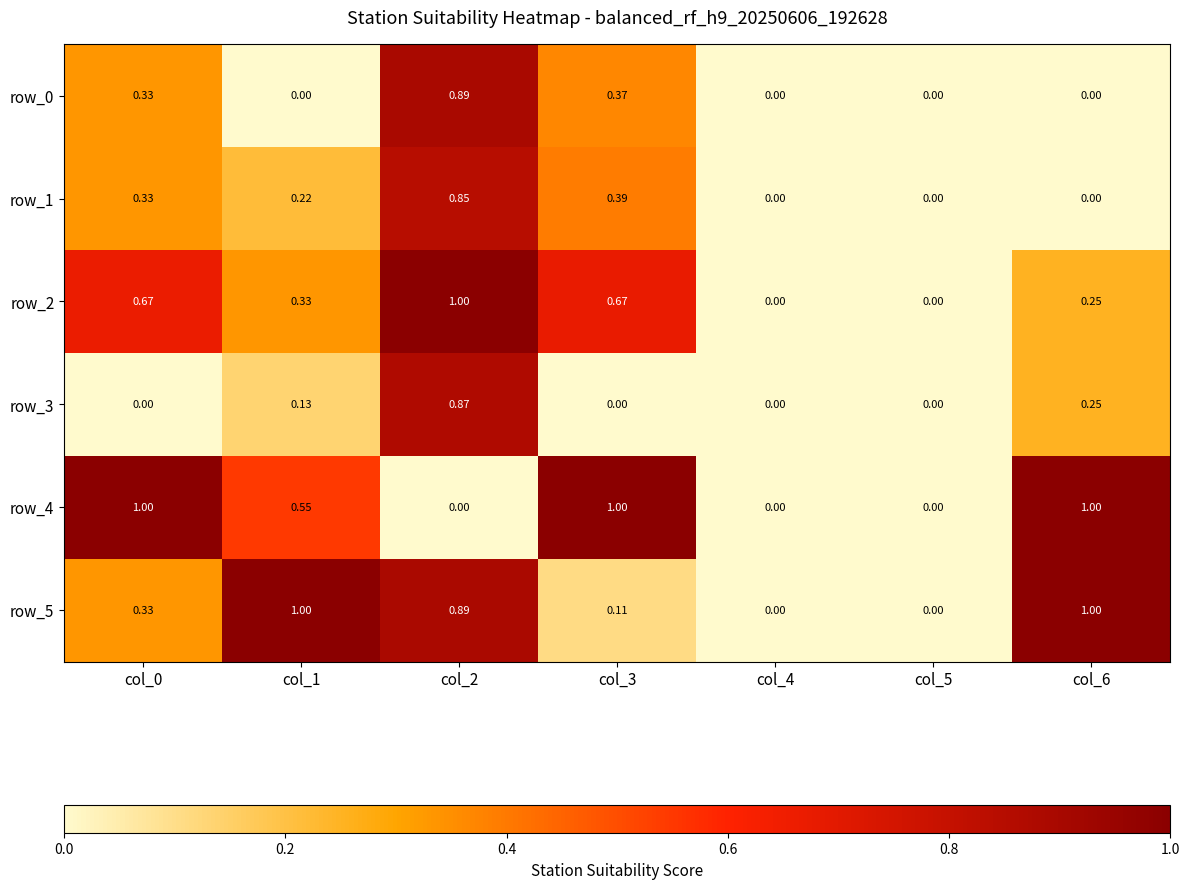

Is the value of row_4 at col_6 greater than the value of row_0 at col_2?

Yes